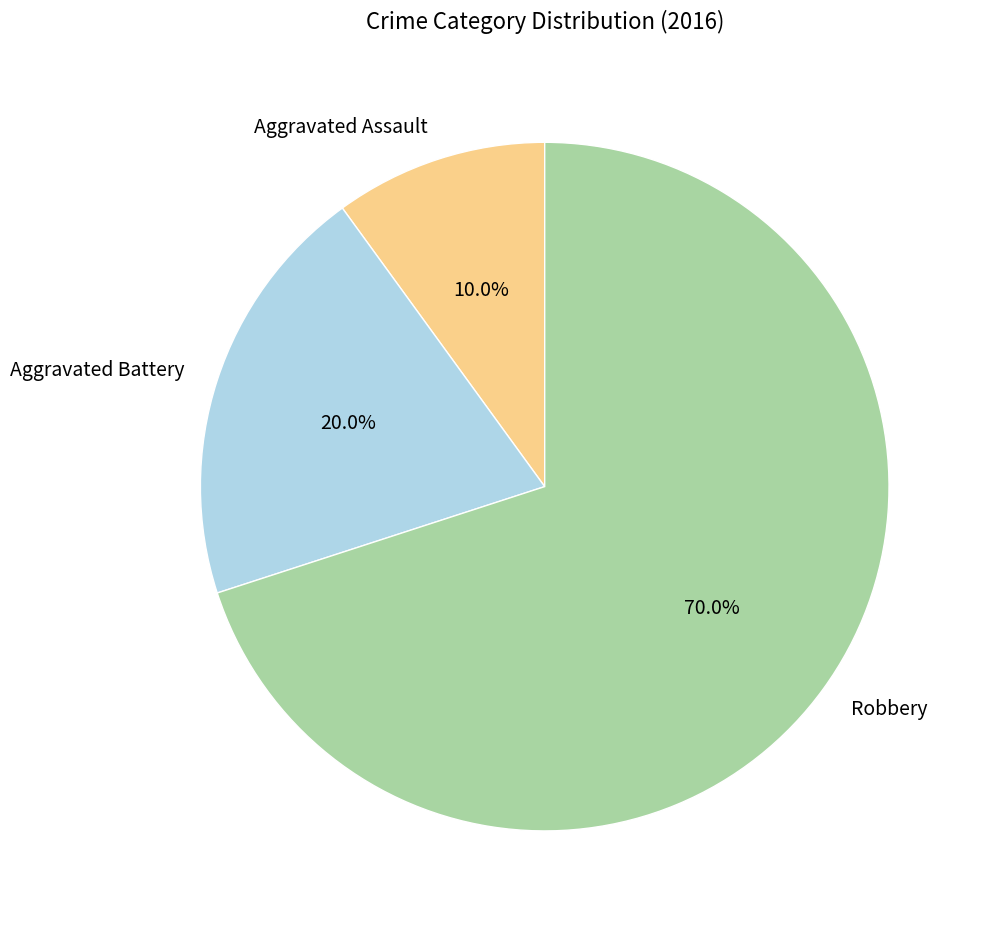

True or false: Aggravated Assault accounts for 19% of the total.

False